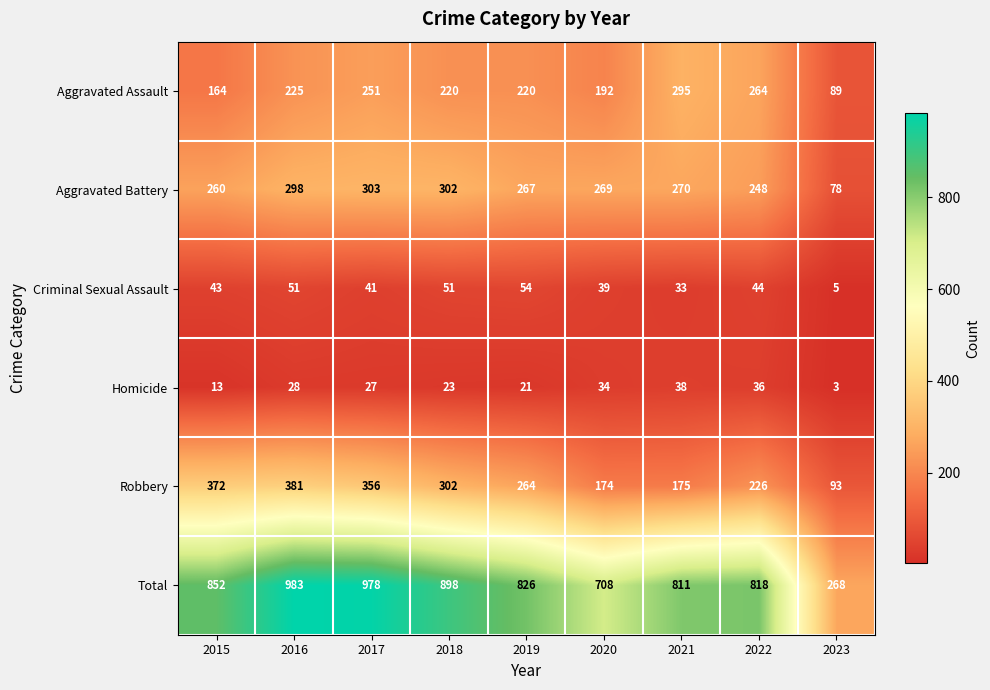

Is it true that Criminal Sexual Assault equals 36 at 2018?

False